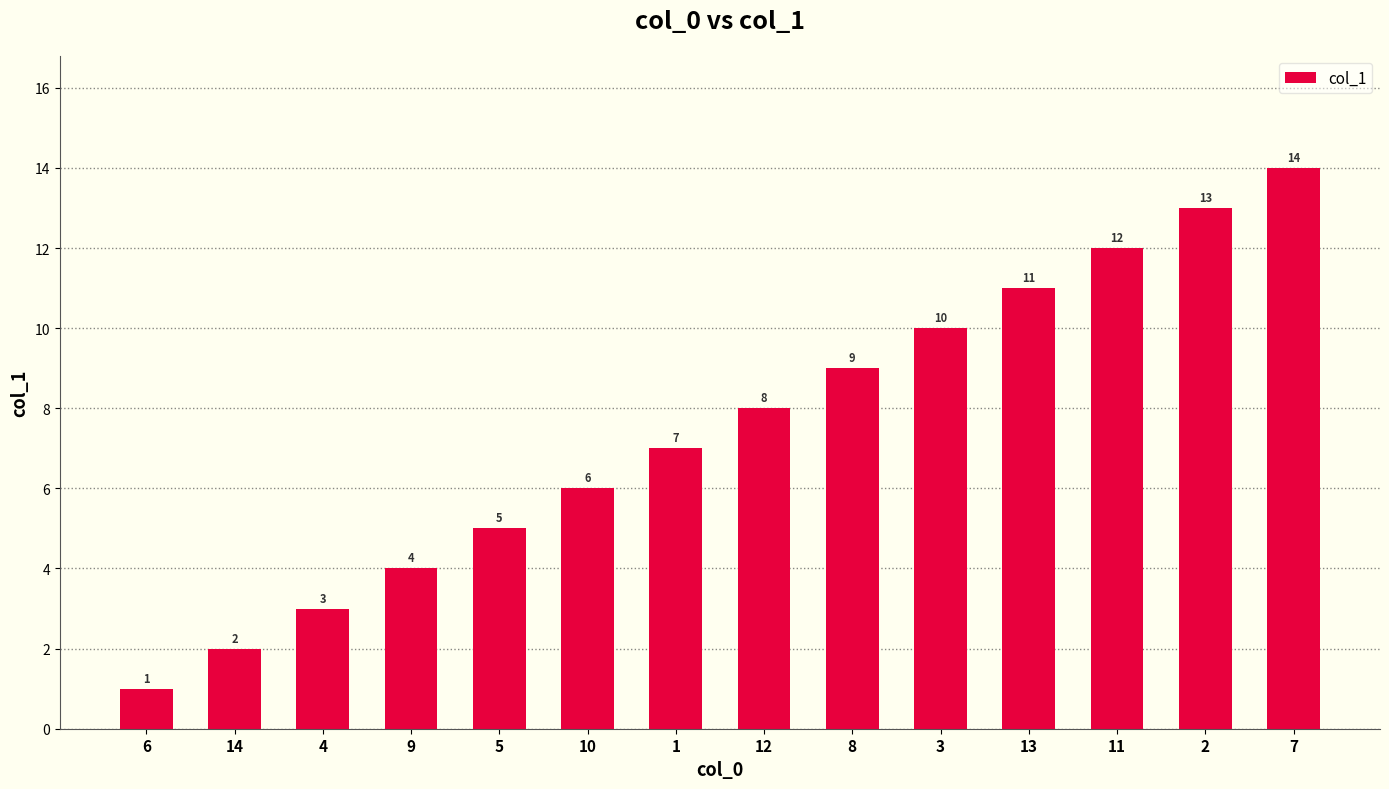

What is the minimum value shown in the chart?

1